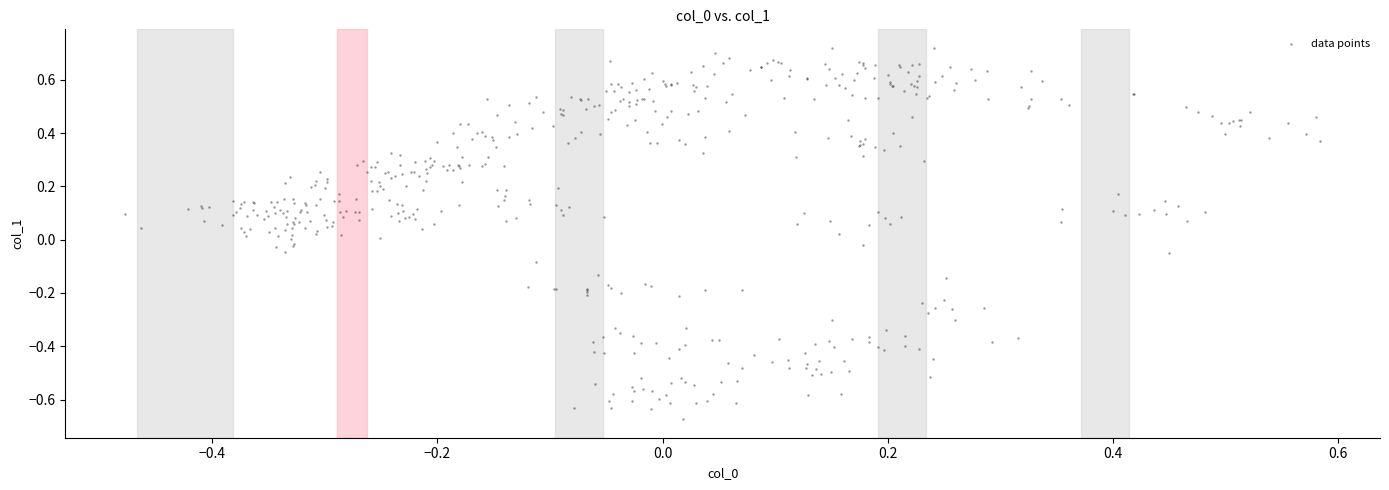

What is the range of Y values (max minus min)?

1.4